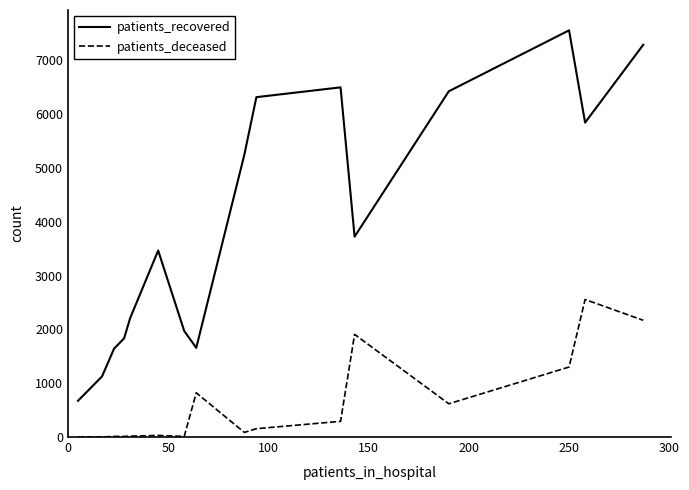

Which series has the largest total across all categories?

patients_recovered